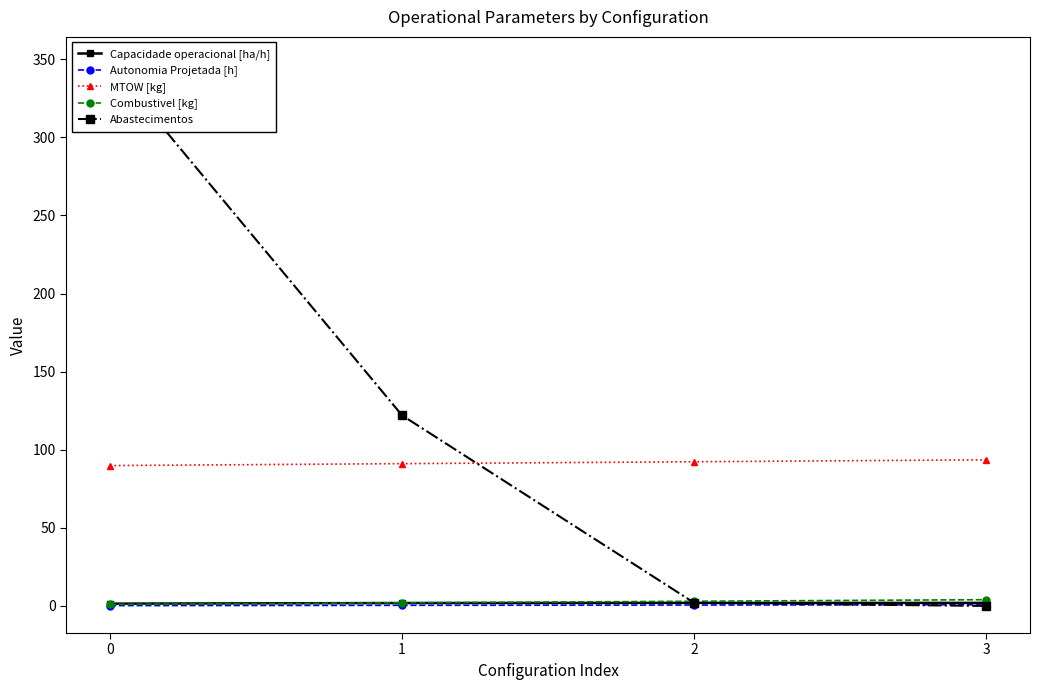

How many times do Autonomia Projetada [h] and Abastecimentos cross each other?

1